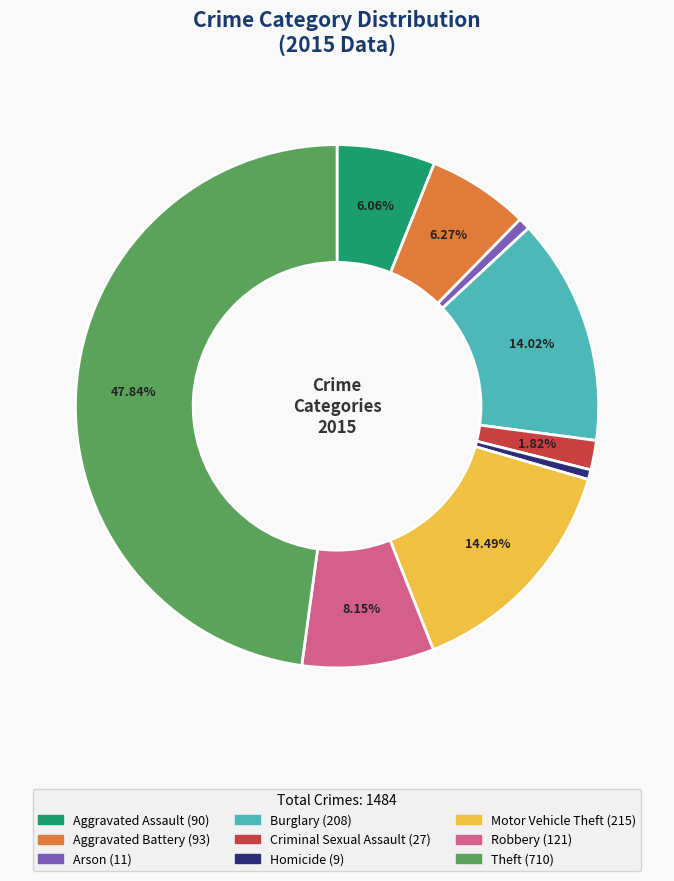

Is it true that Burglary is 1% of the pie?

False